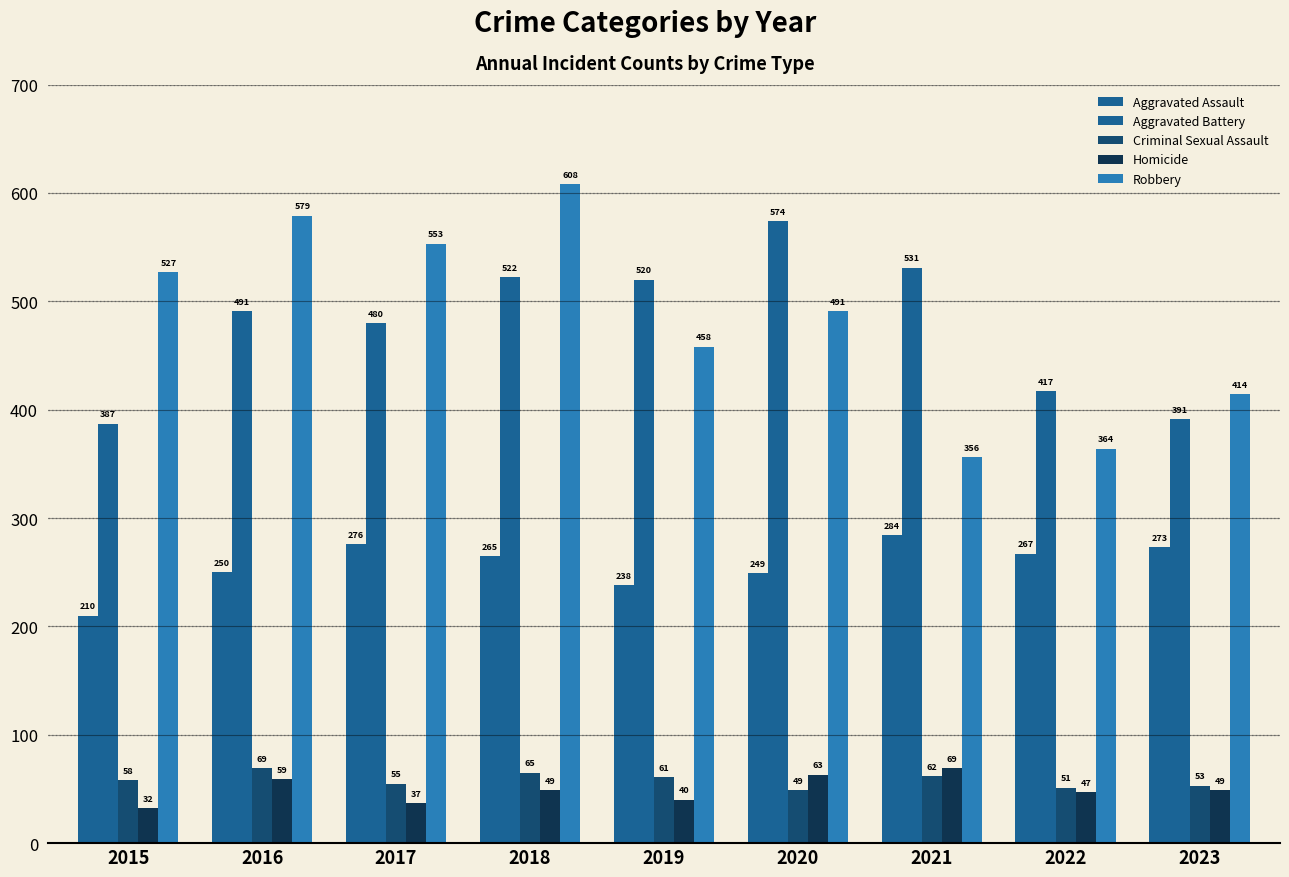

Rank the series by their maximum value, from lowest to highest.

Criminal Sexual Assault, Homicide, Aggravated Assault, Aggravated Battery, Robbery